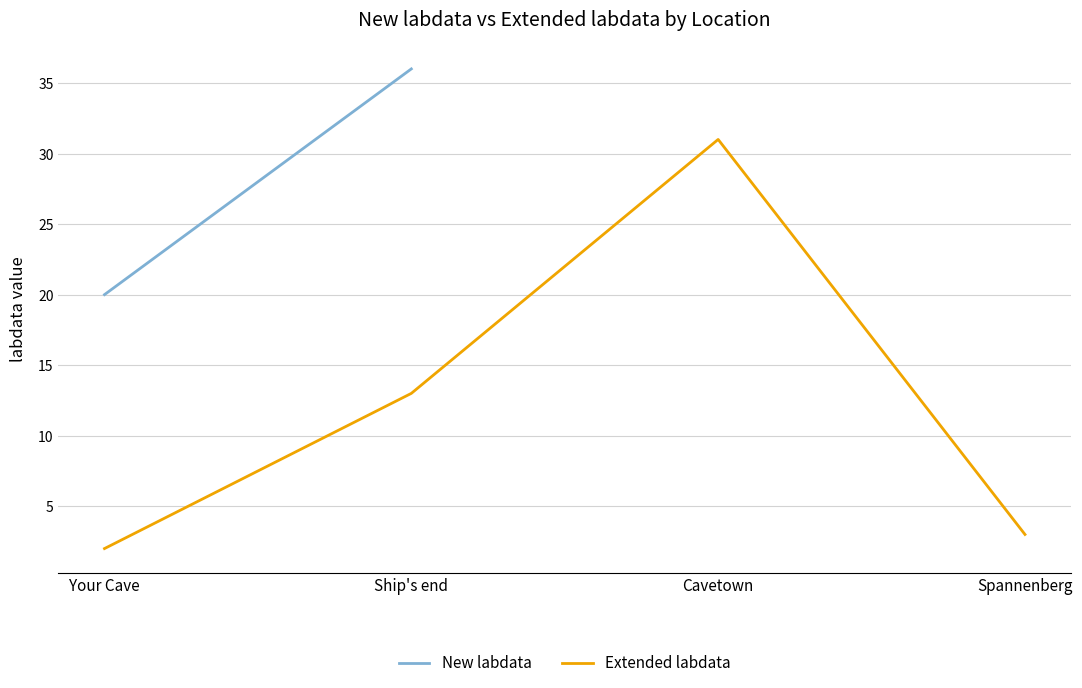

What is the value of the 3rd point from the left?

31